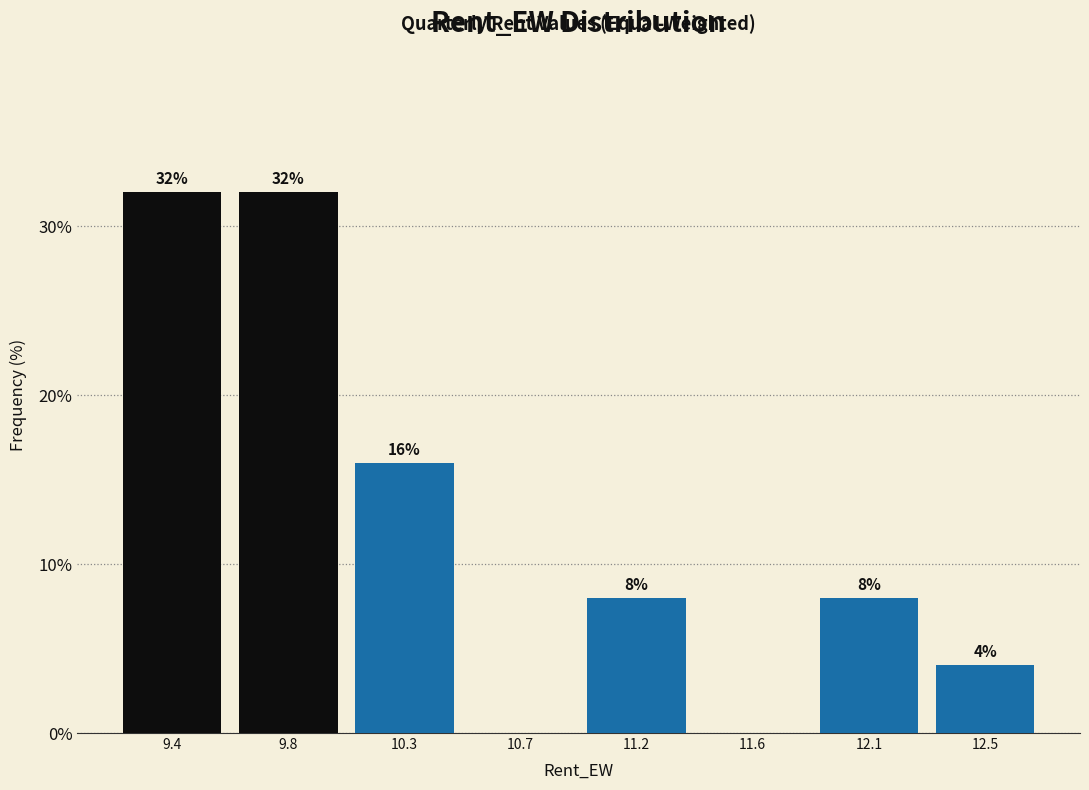

Reading left to right, list all the values displayed in this chart.

9.4=32	9.8=32	10.3=16	10.7=0	11.2=8	11.6=0	12.1=8	12.5=4